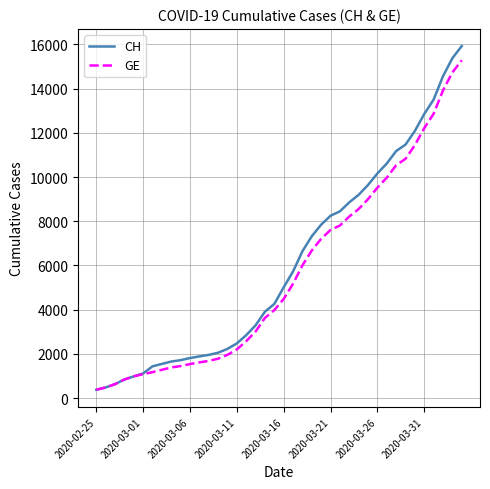

What is the smallest value displayed?

375